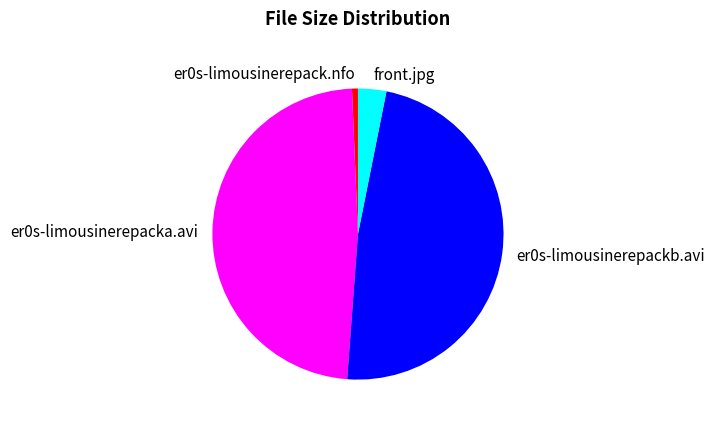

The er0s-limousinerepackb.avi slice represents 33% of the pie. True or false?

False